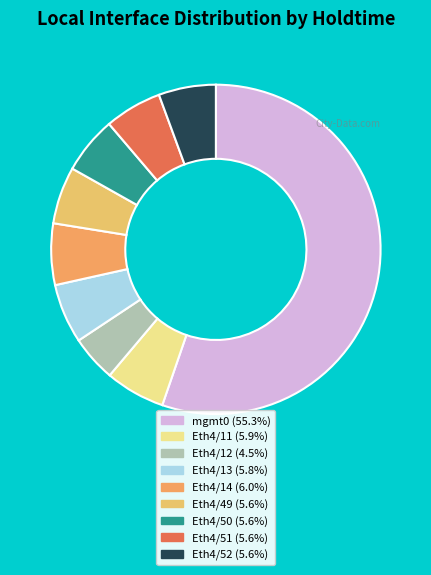

How many segments does this pie chart have?

9